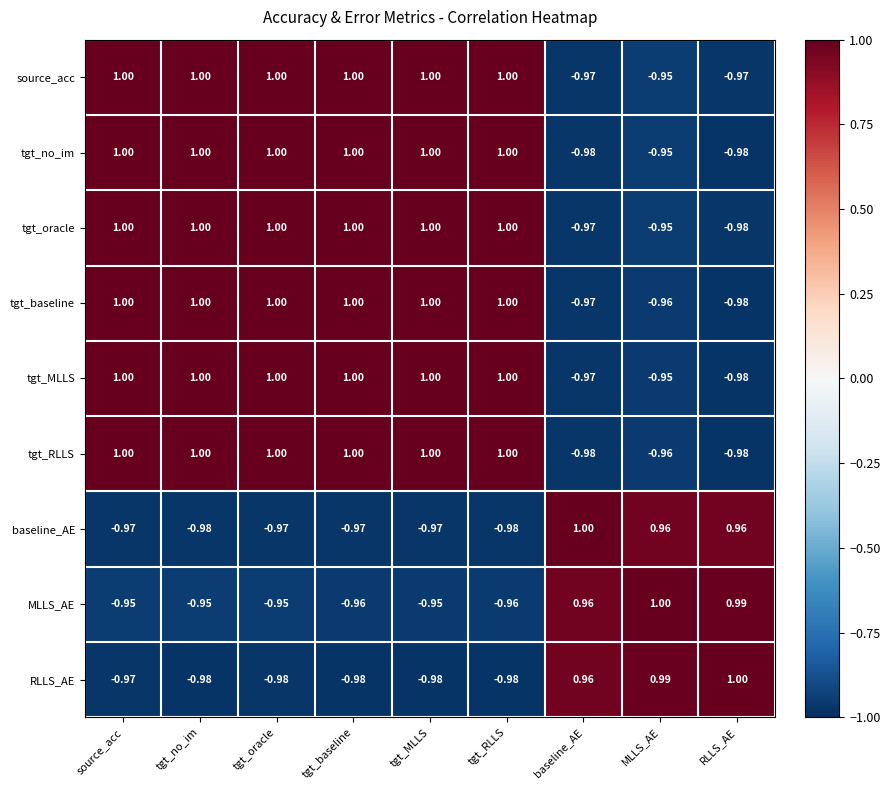

Is the value of tgt_RLLS at MLLS_AE greater than the value of source_acc at source_acc?

No